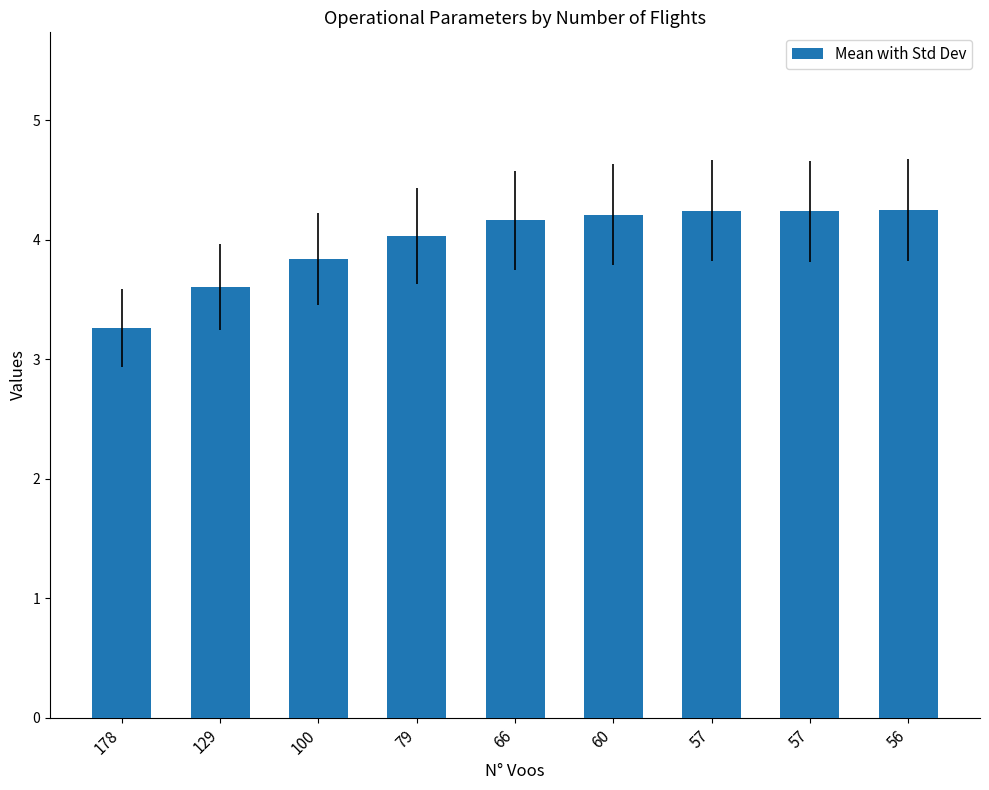

What is the difference between the maximum and minimum values?

1.0